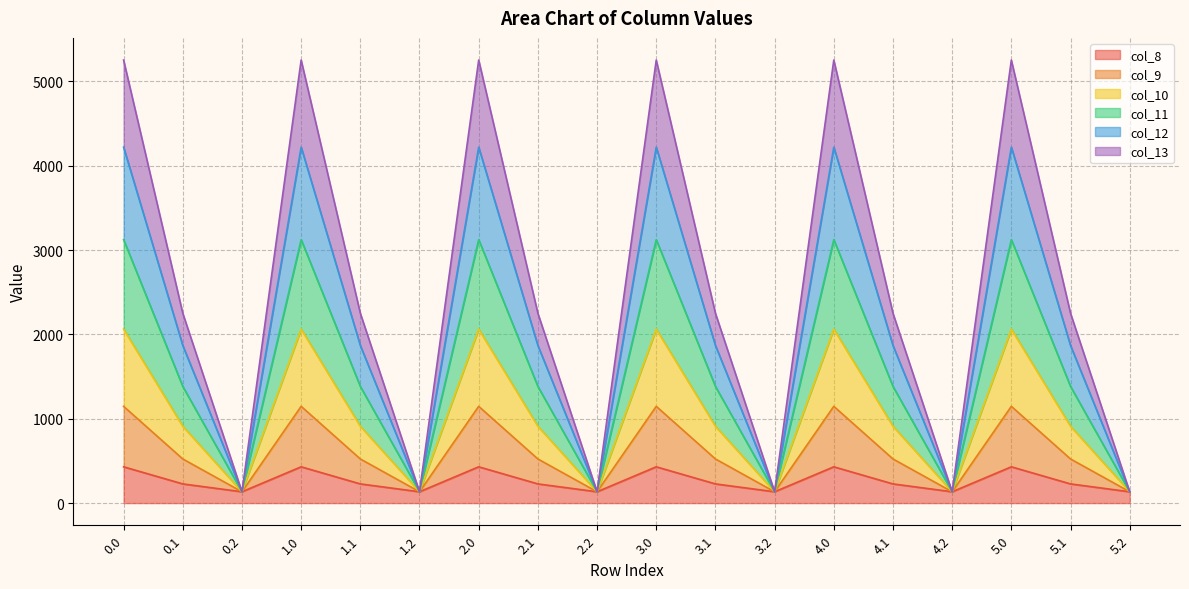

What is the lowest value of the col_8 series?

134.2